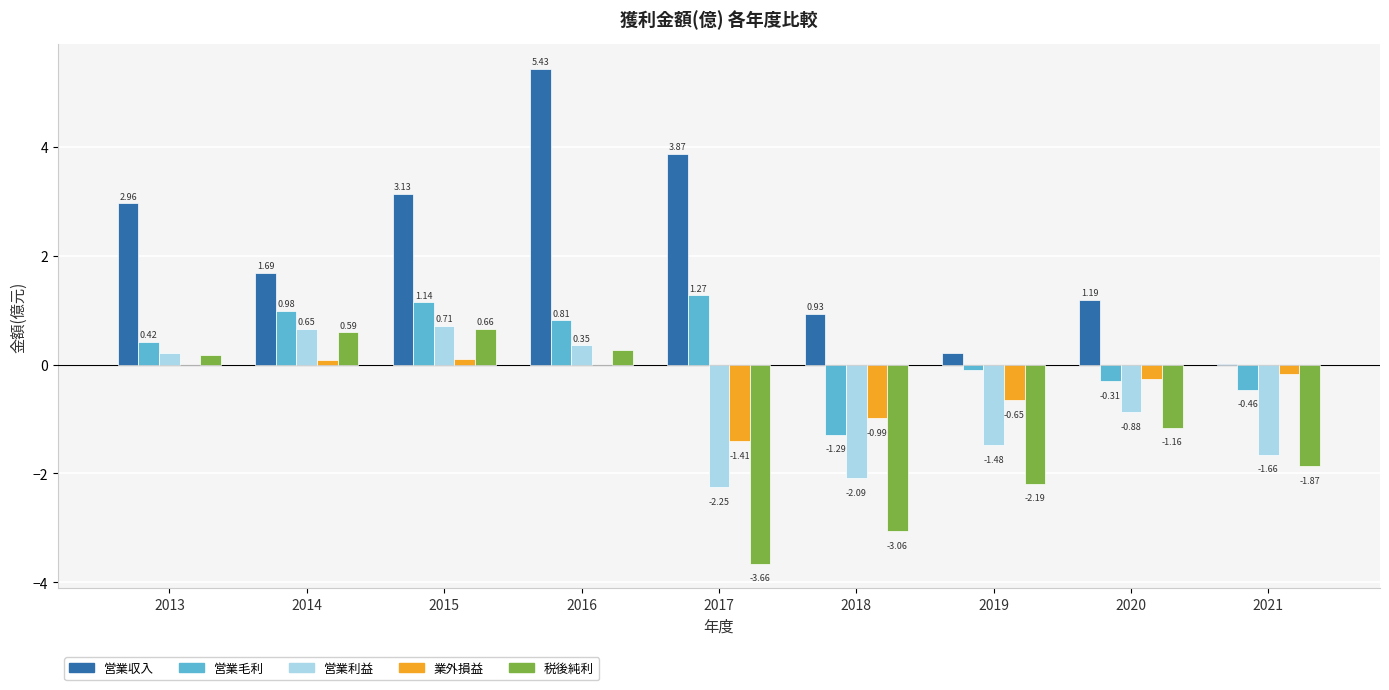

Which series changed the most between 2016 and 2017?

税後純利